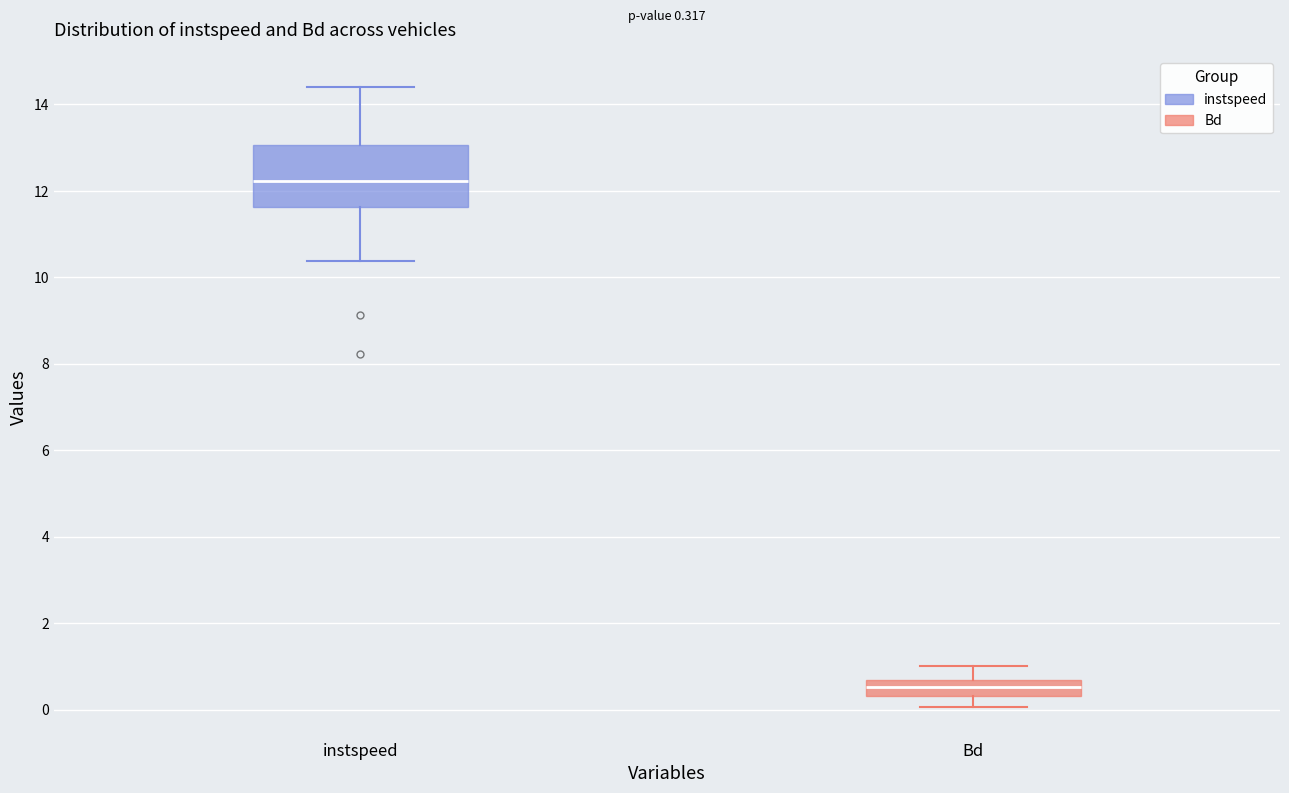

Comparing the boxes themselves (not the whiskers), which one is the tallest?

instspeed